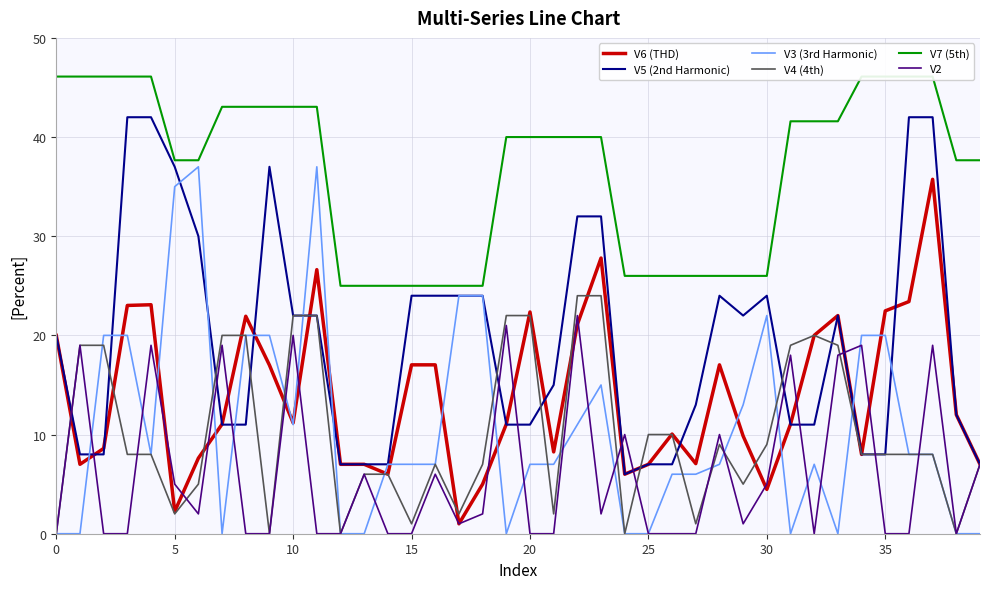

Which series has the widest spread of values?

V3 (3rd Harmonic)